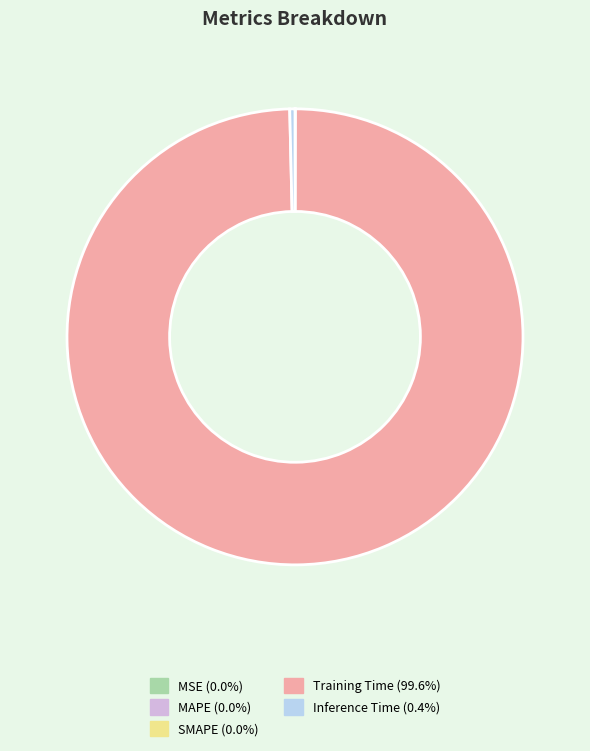

What is the largest slice in the pie chart?

Training Time